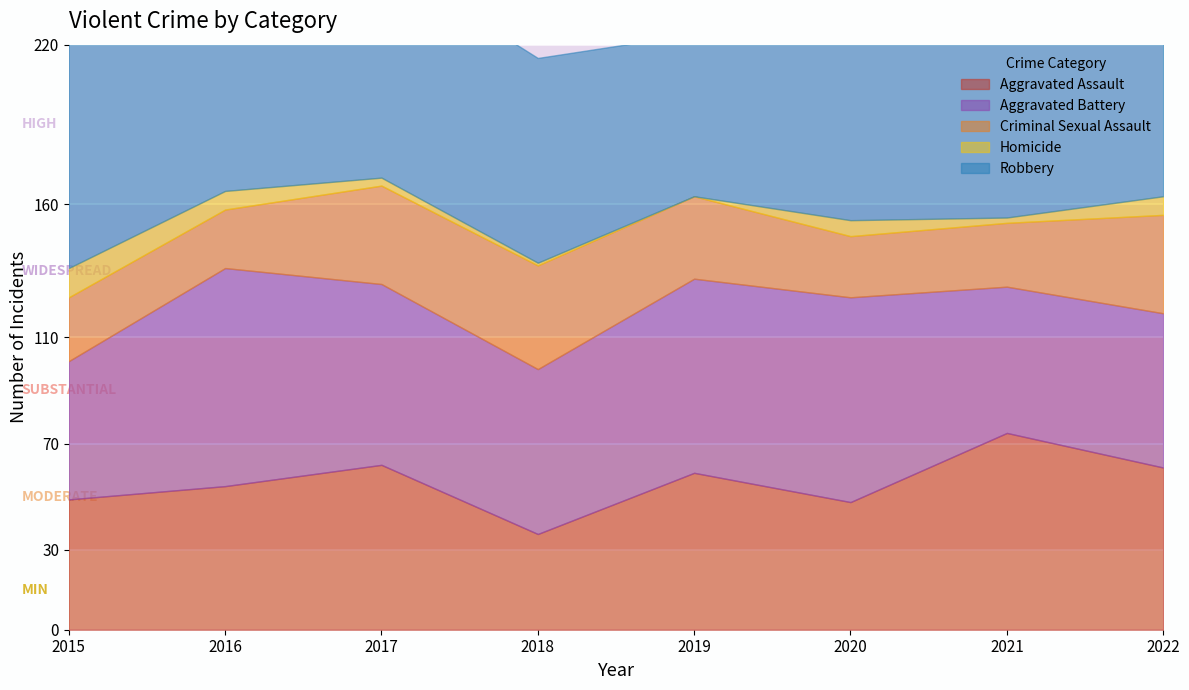

What is the maximum value for Aggravated Assault?

74